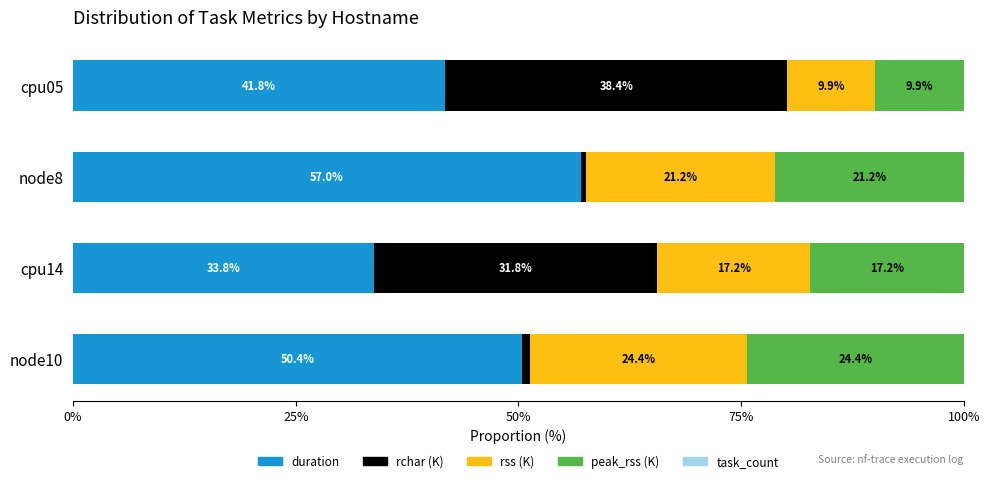

What is the total value across all series at cpu14?

100.0